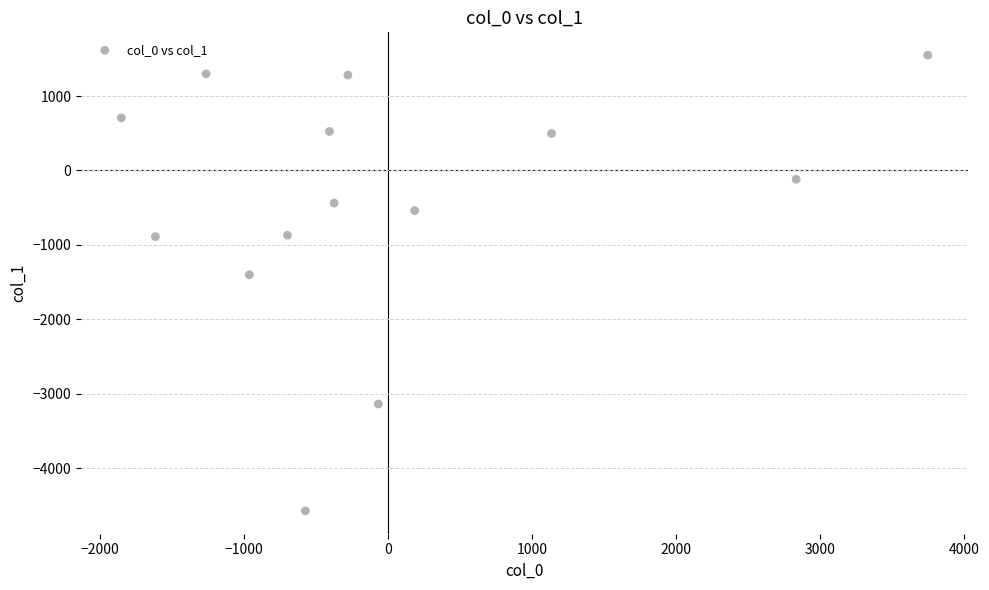

What Y value in the scatter plot is closest to -1512?

-1402.3